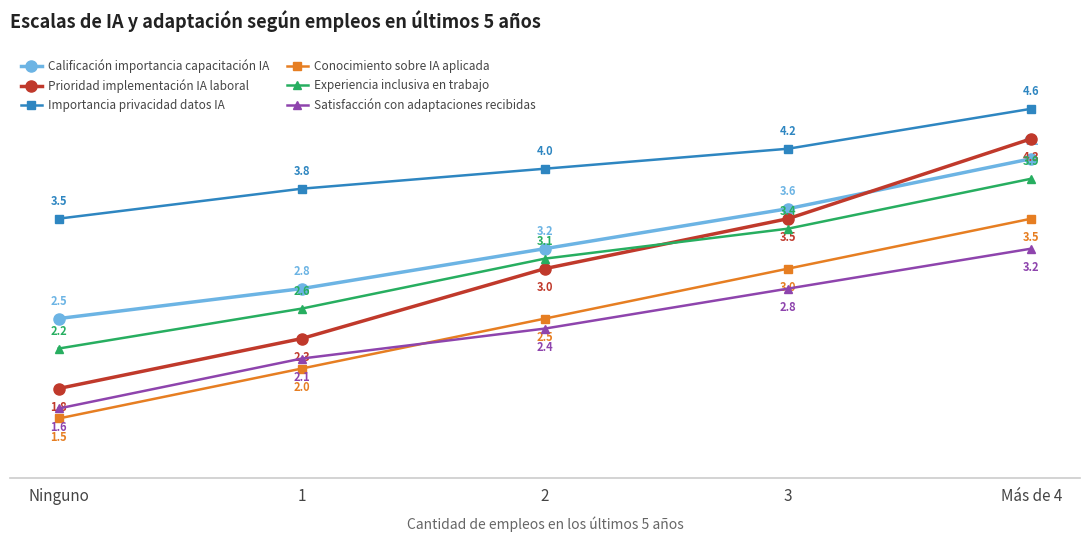

True or false: Experiencia inclusiva en trabajo and Importancia privacidad datos IA cross at least once.

False